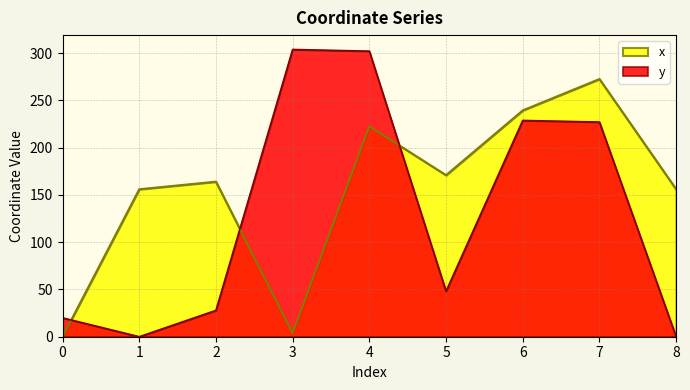

What is the sum of the y values at 0 and 6?

248.8